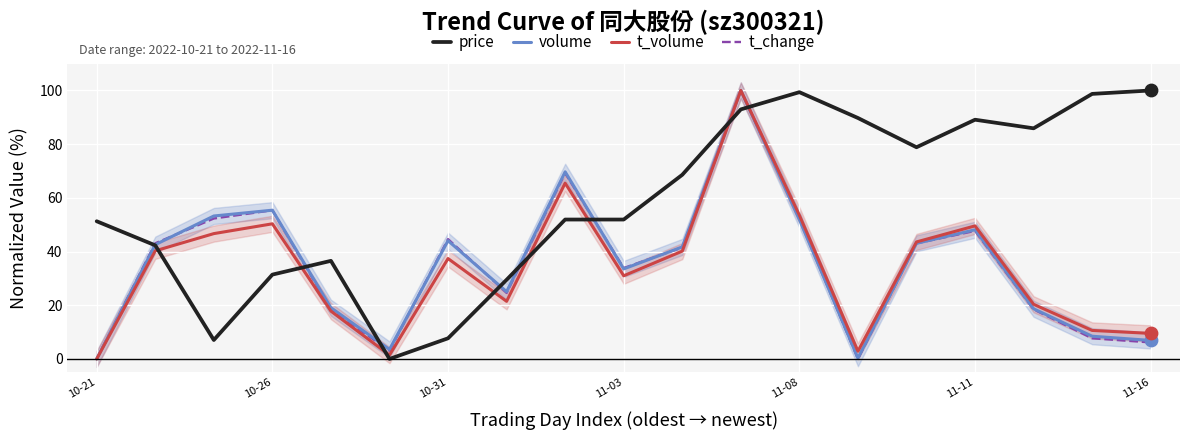

Which series has the largest total across all categories?

price